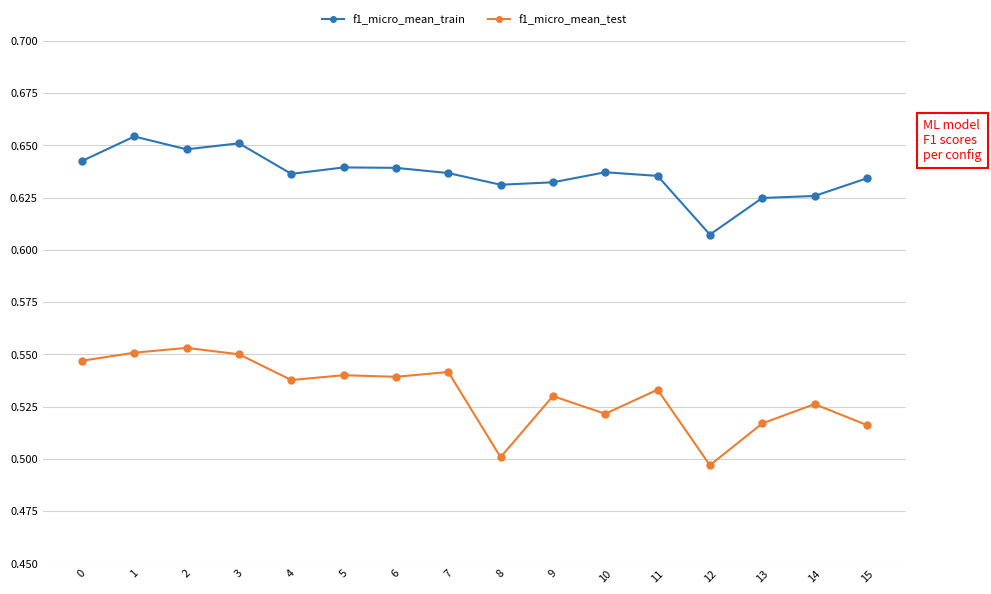

True or false: f1_micro_mean_train and f1_micro_mean_test intersect in this chart.

False